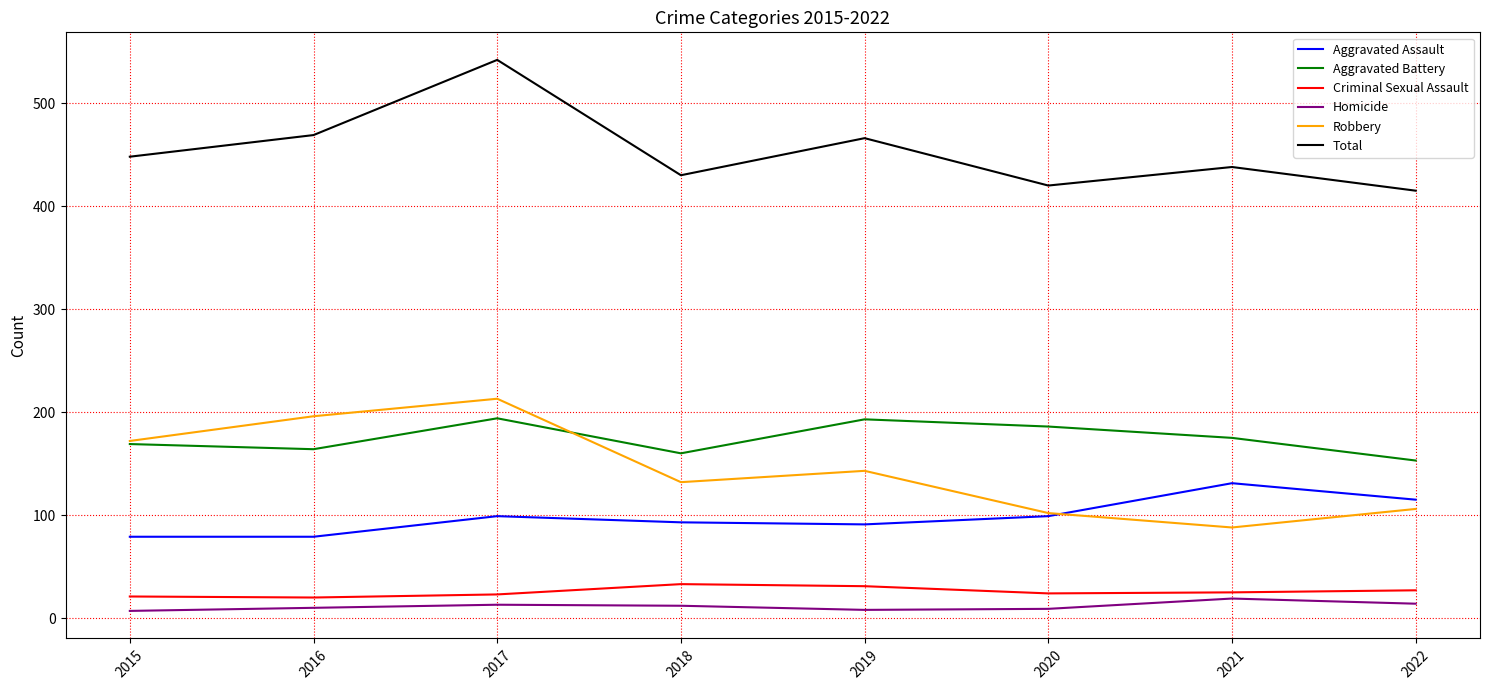

Is this an area chart (filled region under the line)?

No